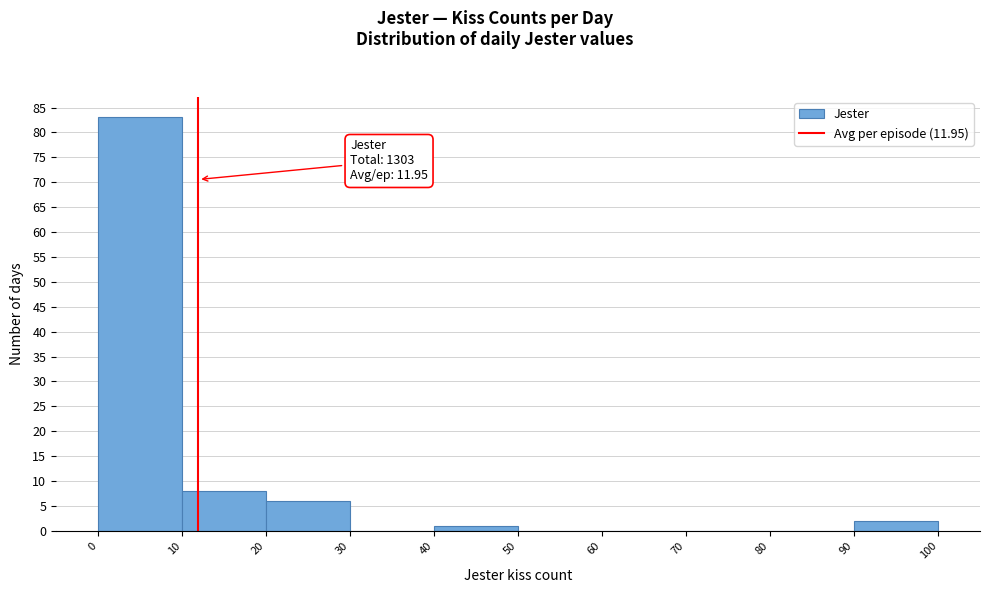

Which range on the x-axis has the tallest bar?

0 to 10